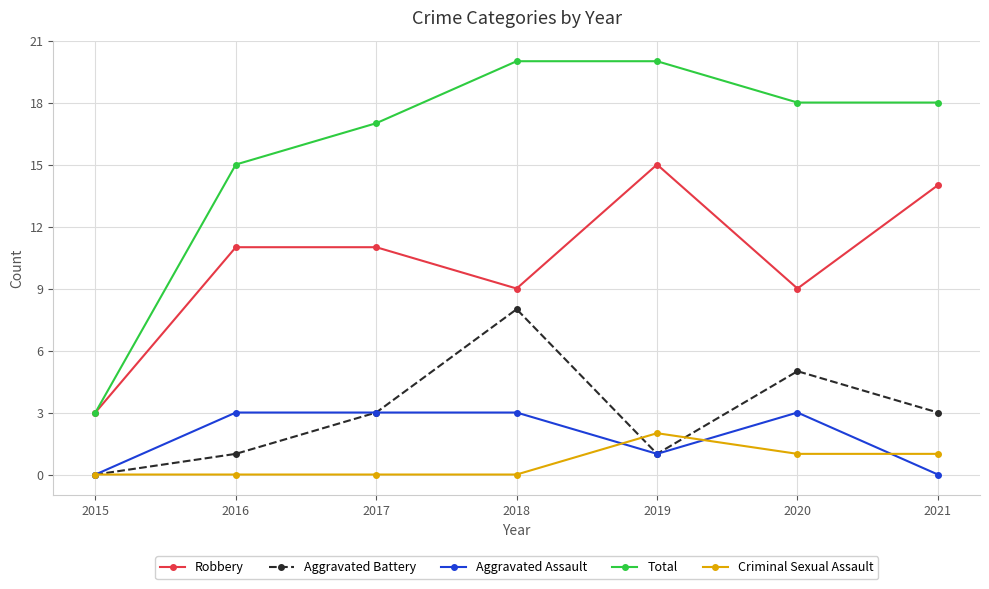

How many categories are shown in the chart?

7